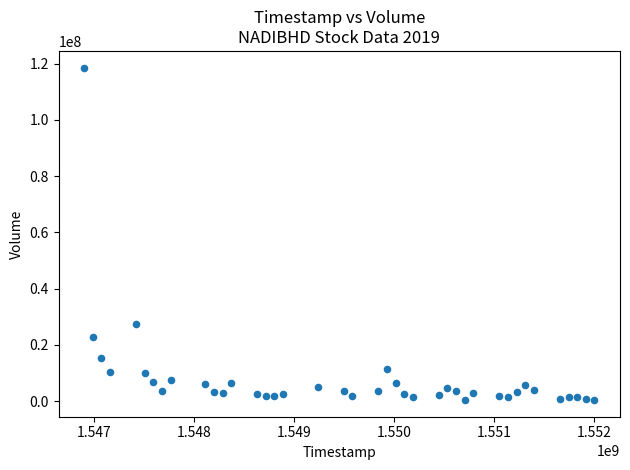

What Y value in the scatter plot is closest to 59467650?

27520300